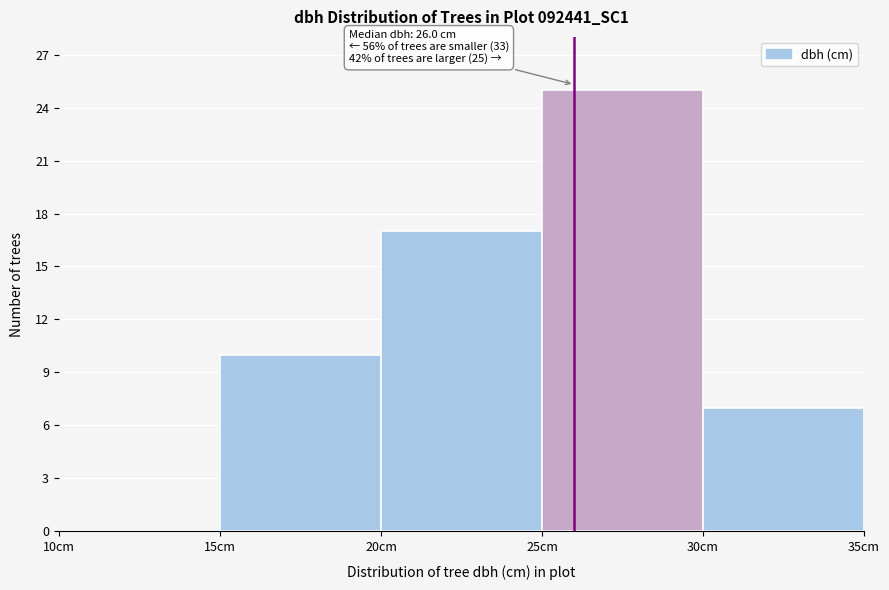

Which range on the x-axis has the tallest bar?

25 to 30